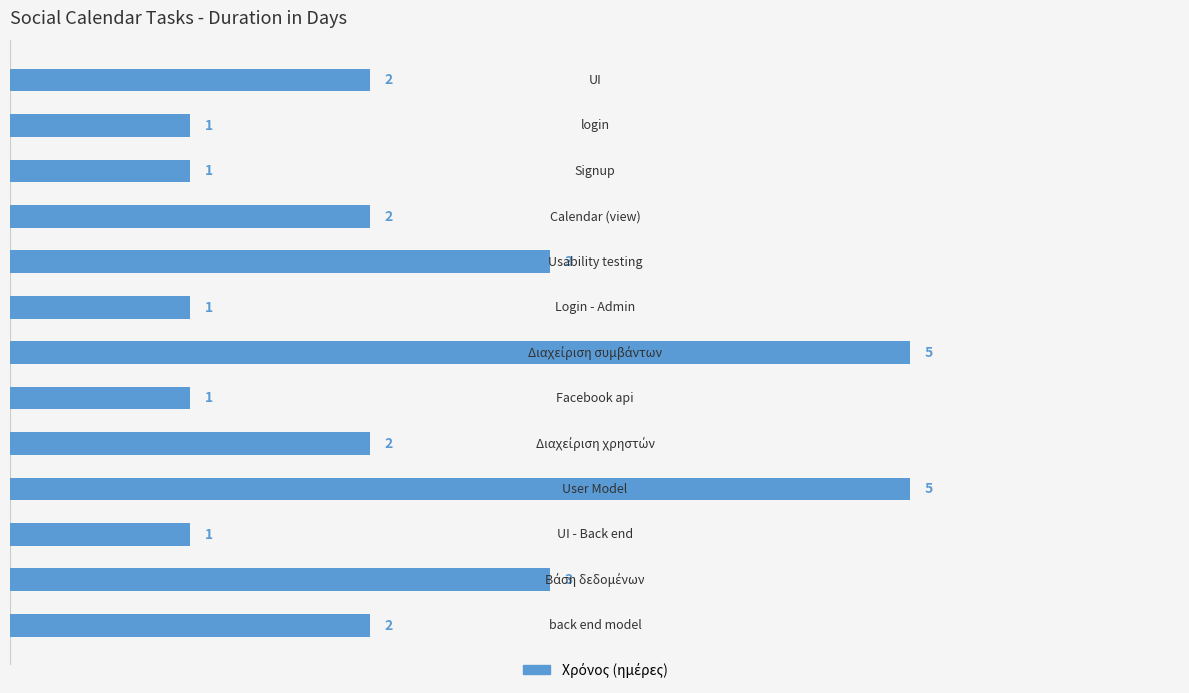

What is the value of the 2nd bar from the top?

1